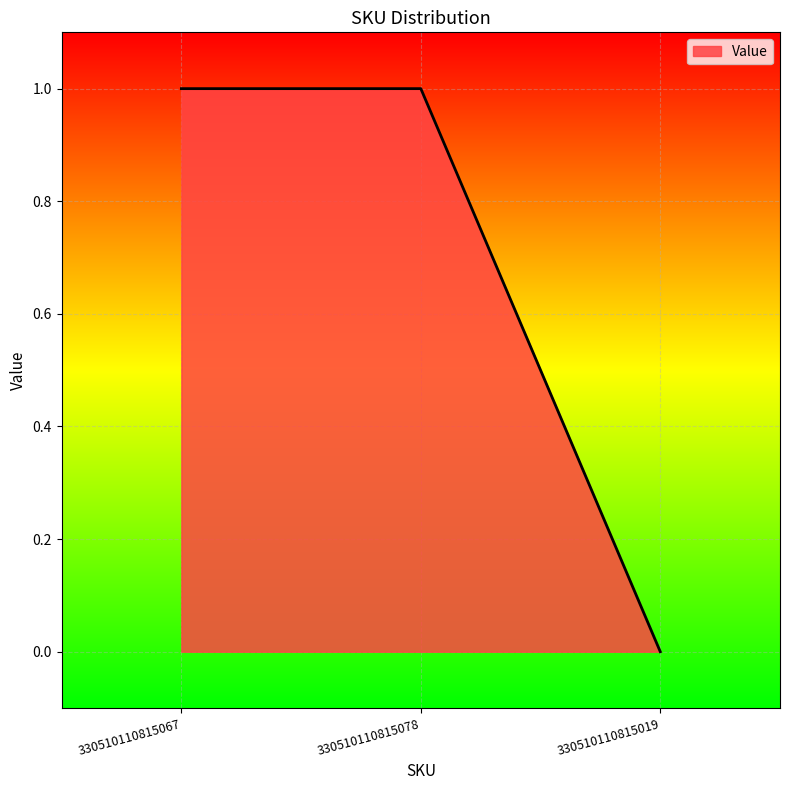

Does the chart have visible grid lines?

Yes